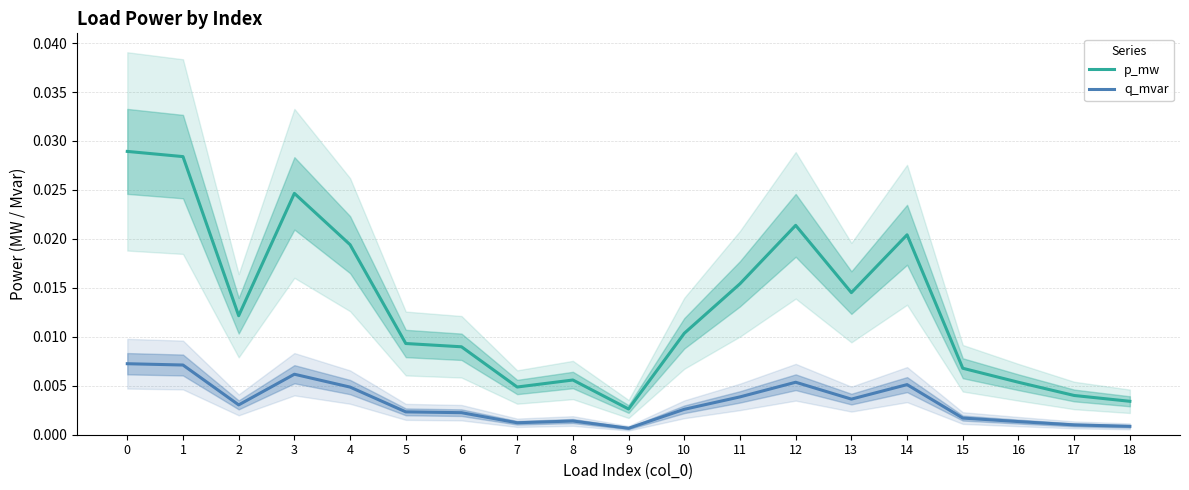

True or false: p_mw and q_mvar intersect in this chart.

False